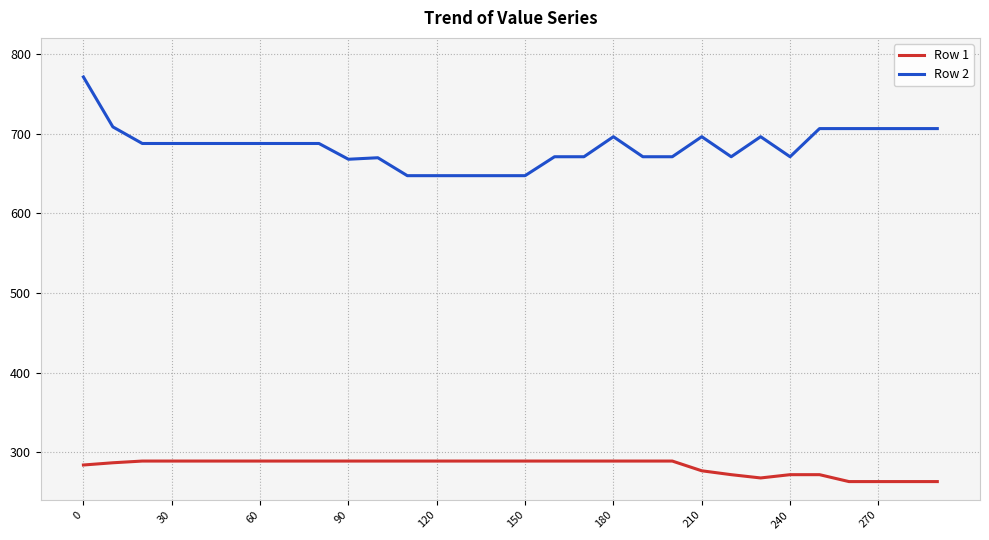

Rank the series by their average value, from highest to lowest.

Row 2, Row 1